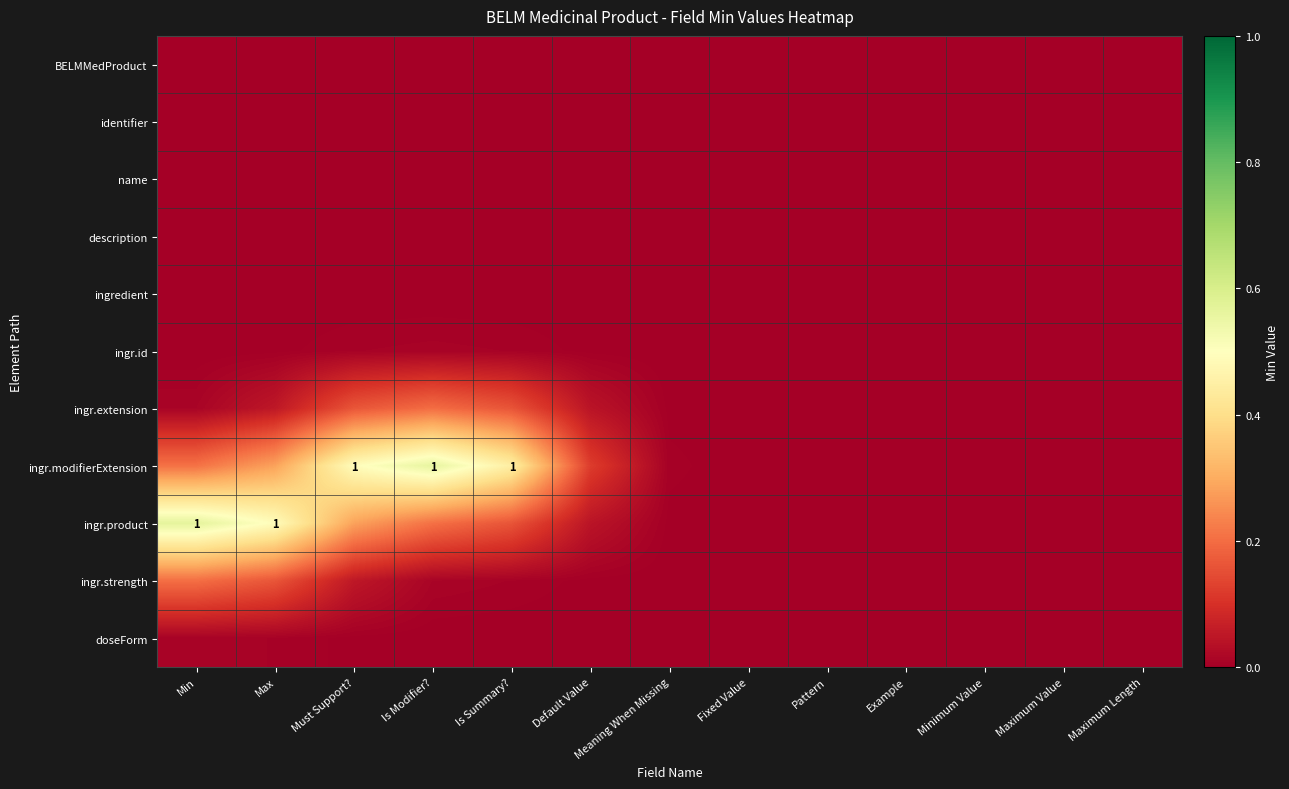

True or false: ingr.strength has a value of 0.2 at Max.

True